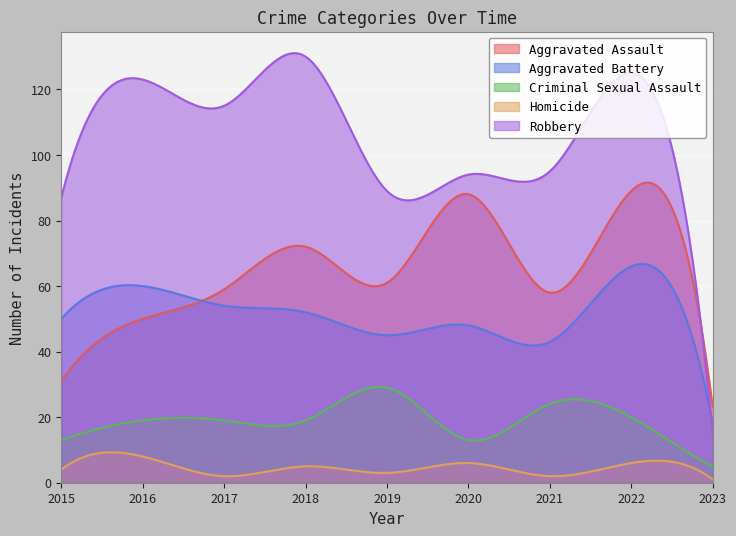

True or false: Robbery has a value of 160 at 2016.

False